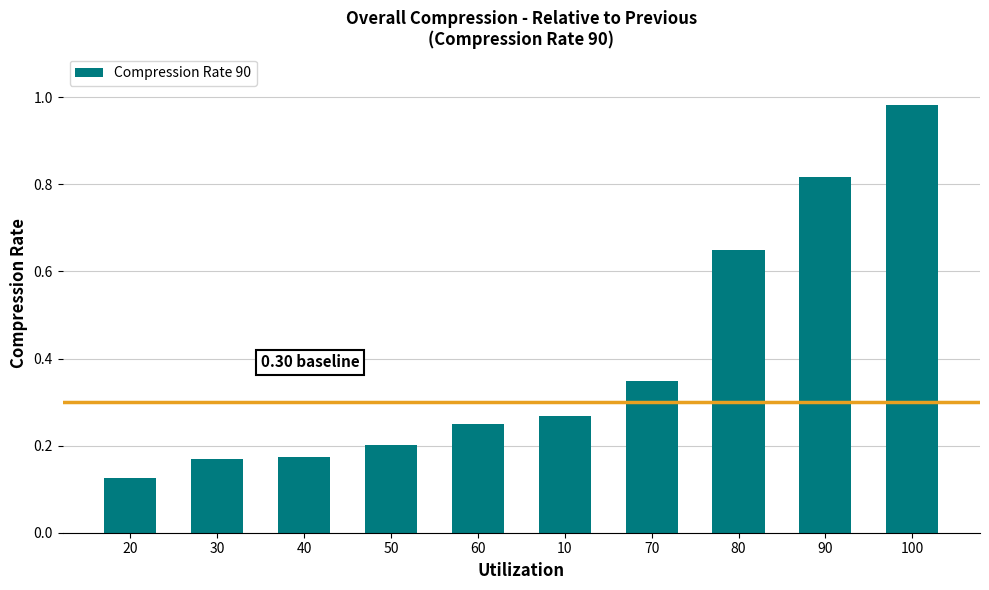

What is the change in value from 20 to 90?

+0.7